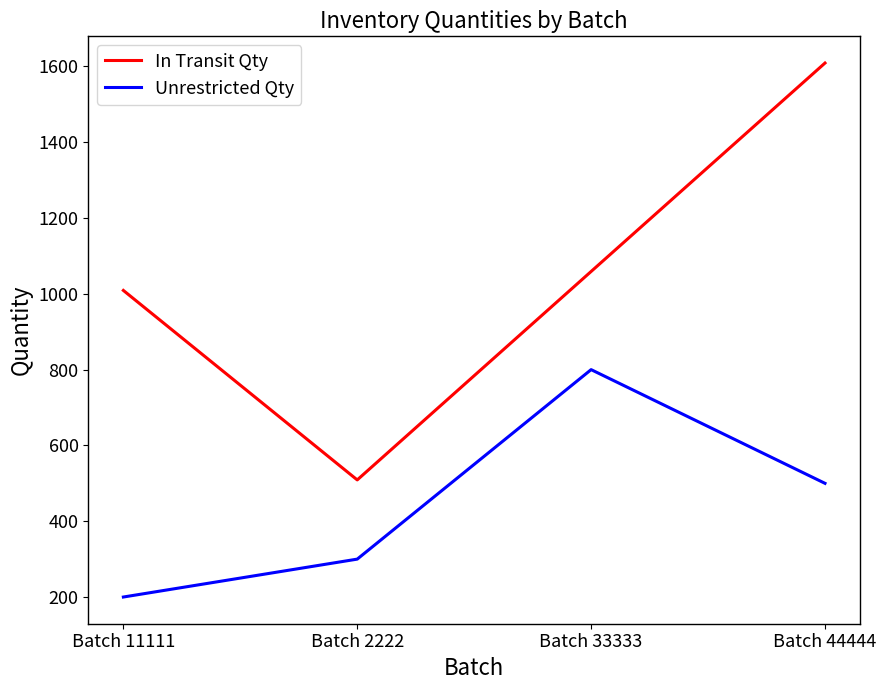

The Unrestricted Qty series shows 191 at Batch 2222. True or false?

False